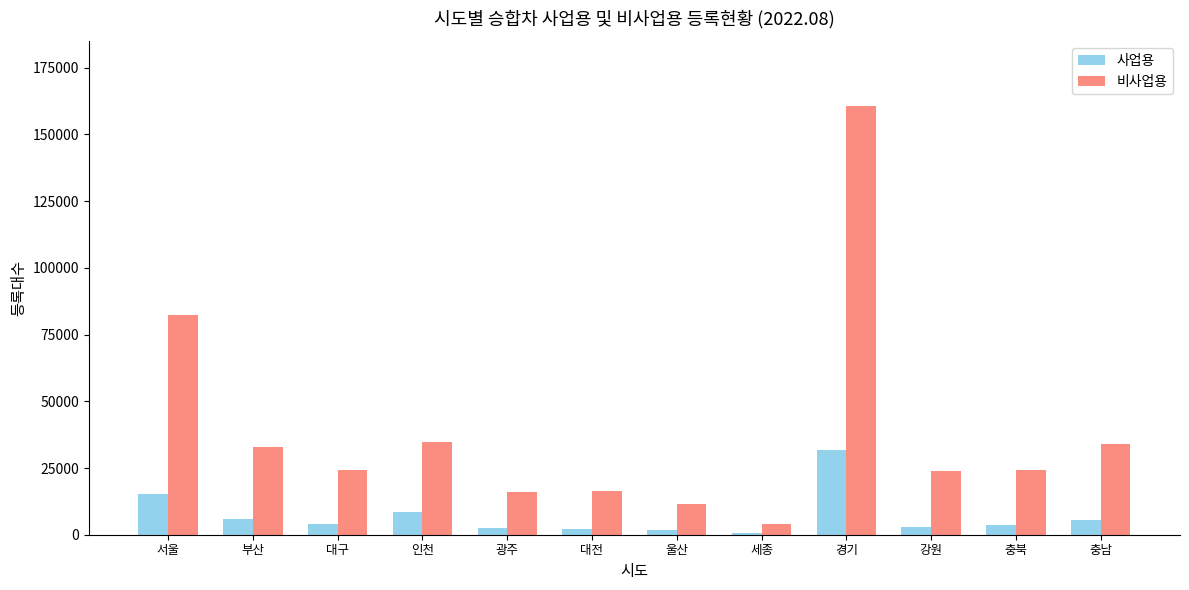

Where is 비사업용 nearest to the value 82314?

서울